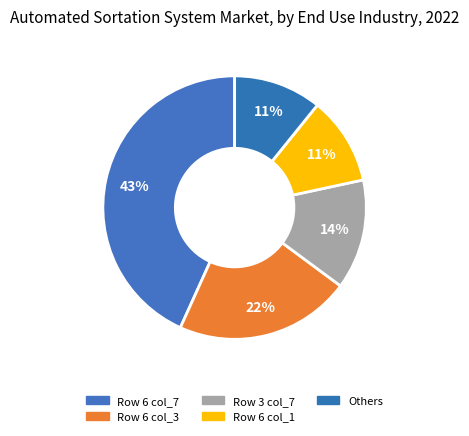

To the nearest percent, what percentage of the pie is Row 6 col_7?

43%